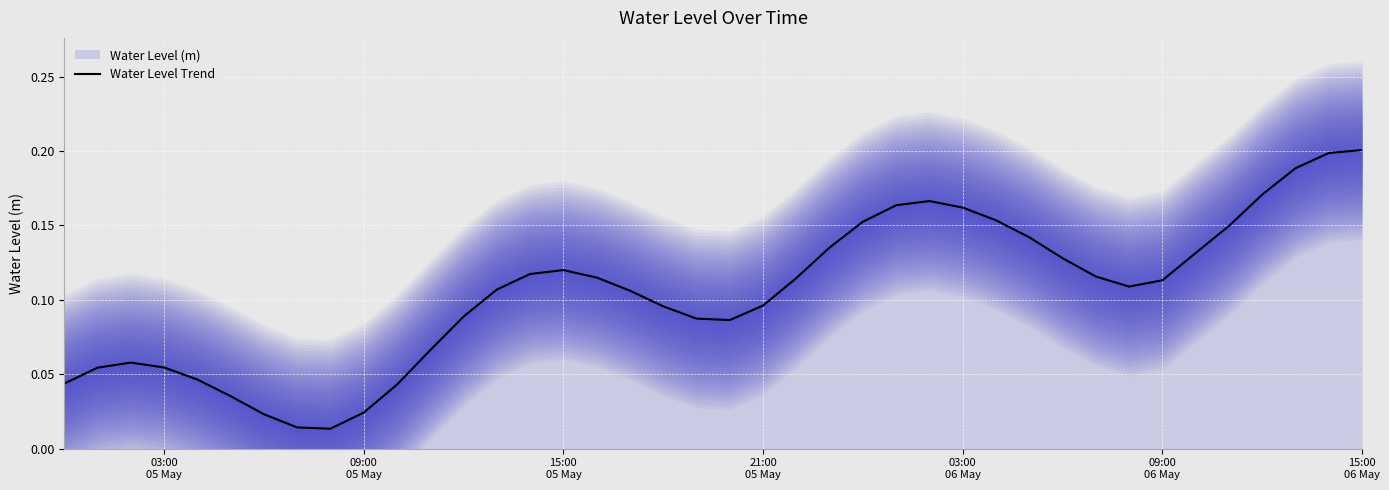

What is the average value?

0.1